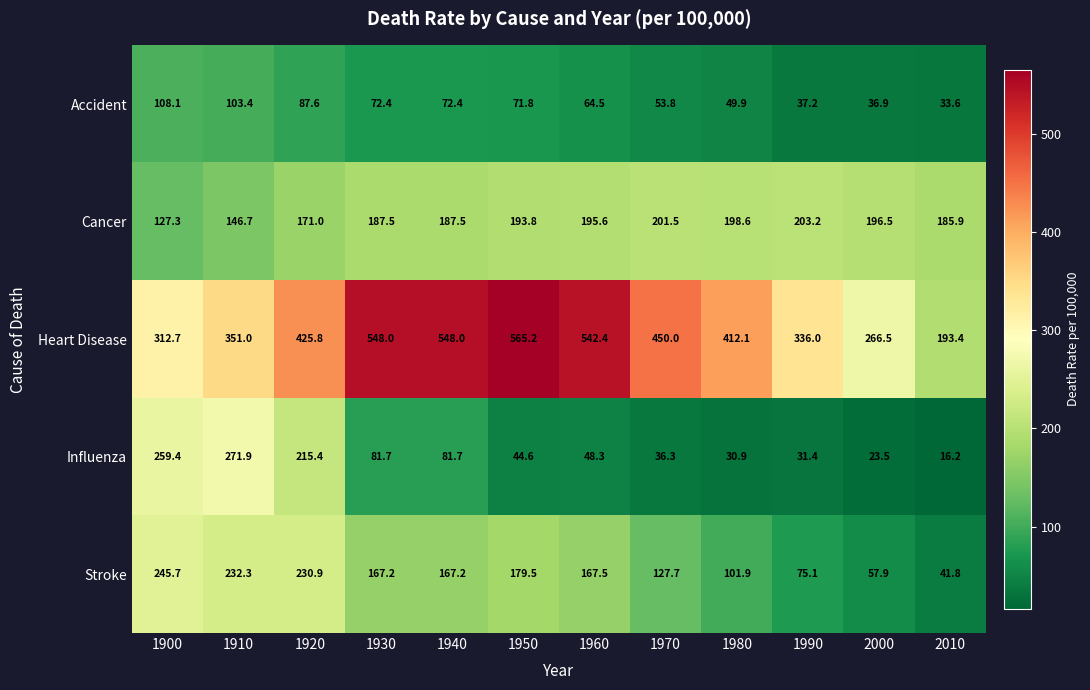

True or false: Influenza has a value of 44.6 at 1950.

True